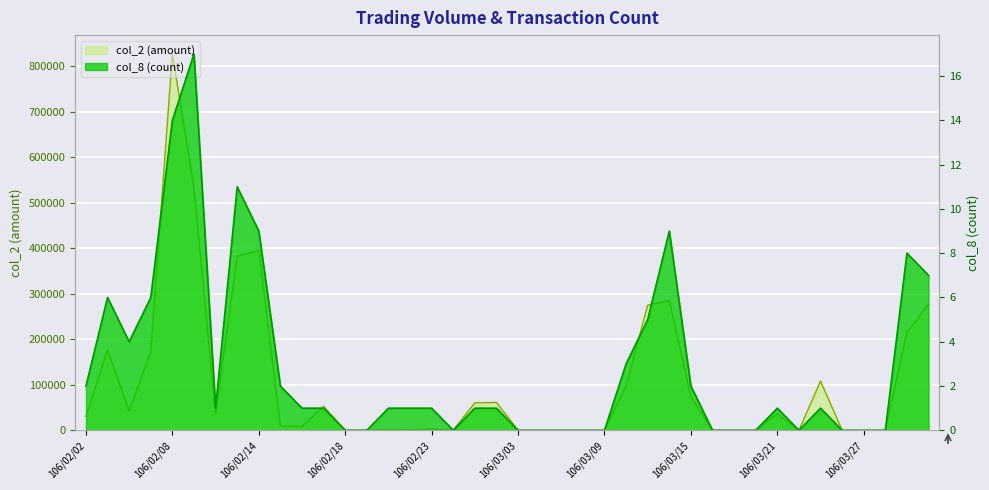

At how many categories does at least one series exceed 211147?

8